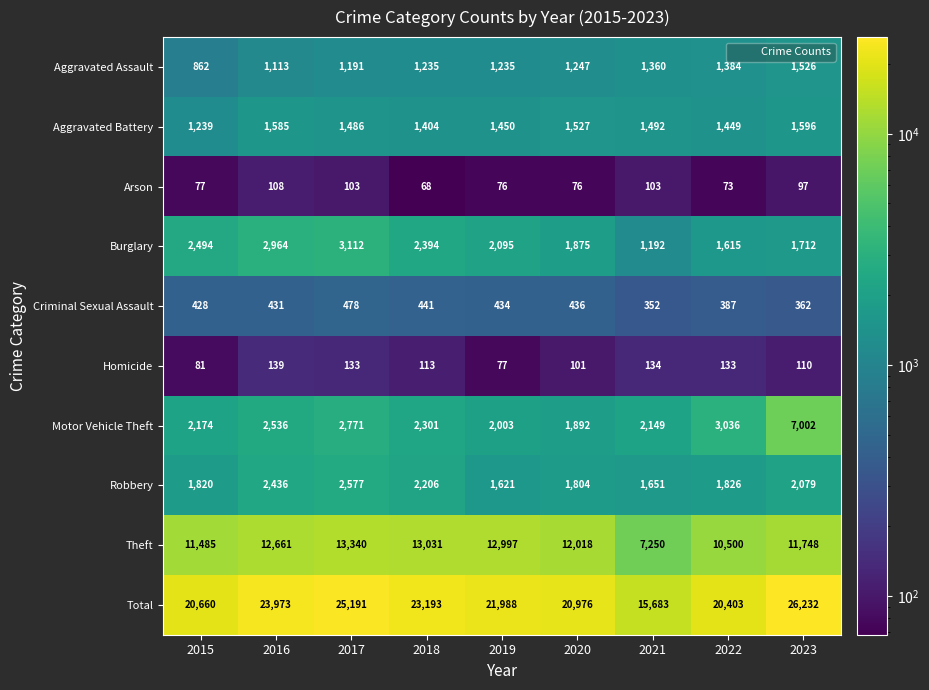

Which series changed the most between 2018 and 2023?

Motor Vehicle Theft